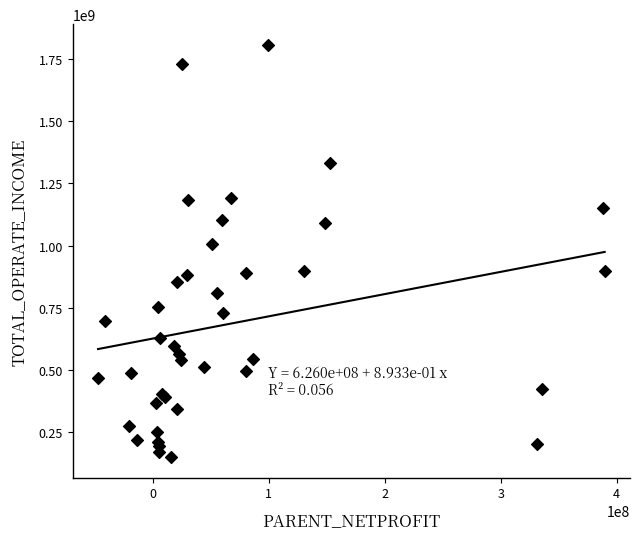

What Y value in the scatter plot is closest to 978279498?

1005817243.6